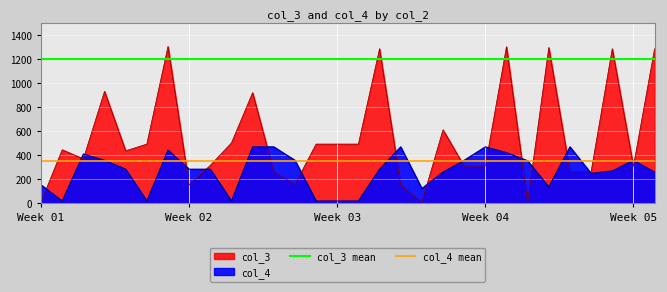

True or false: col_3 mean has a value of 1200 at Week 01.

True